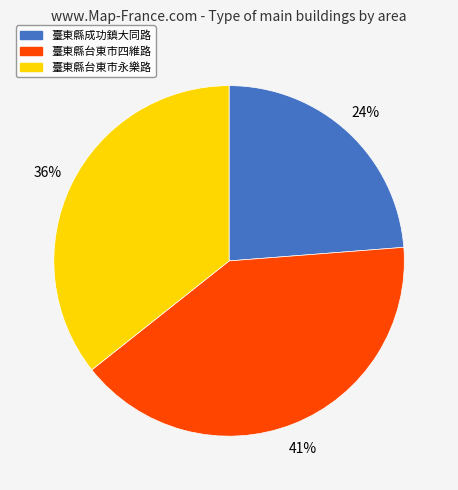

Count the number of slices in the pie.

3